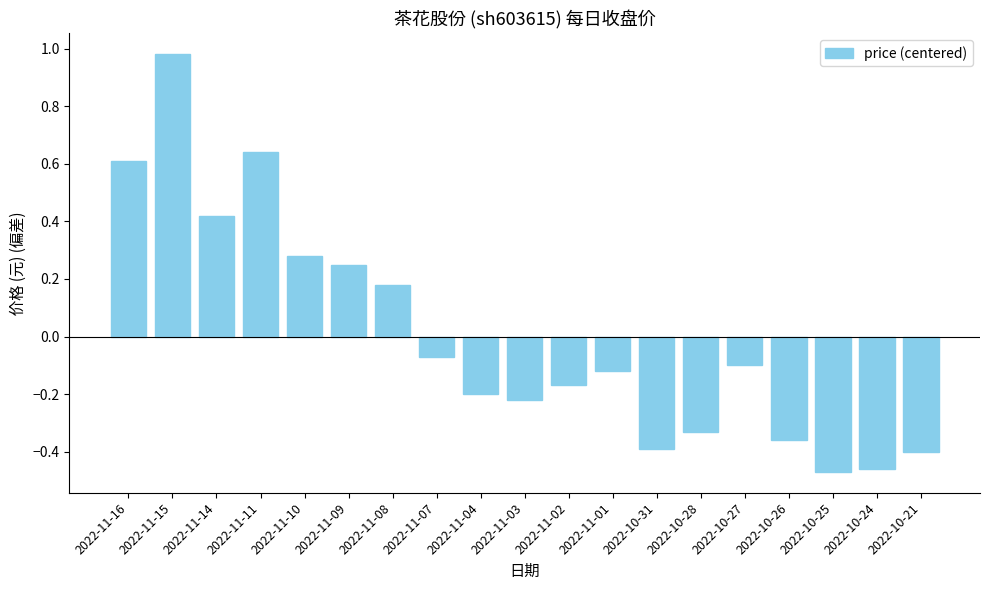

Is it true that the value at 2022-11-04 is -0.3?

False